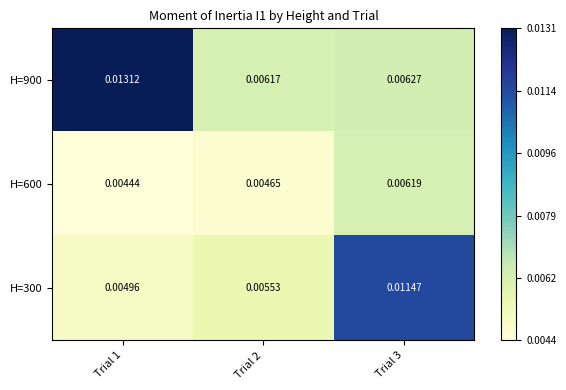

Which series has the largest range (max minus min)?

H=900